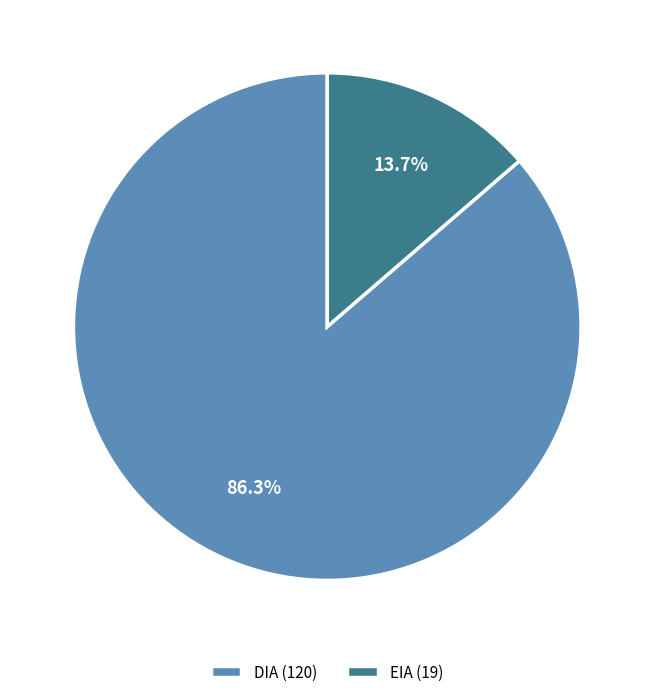

Does EIA represent more than half of the total?

No